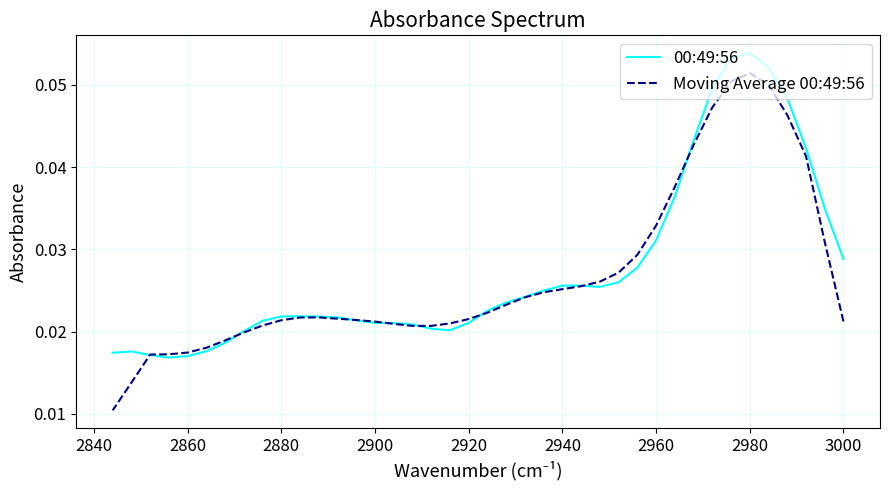

How many lines are shown in the chart?

2